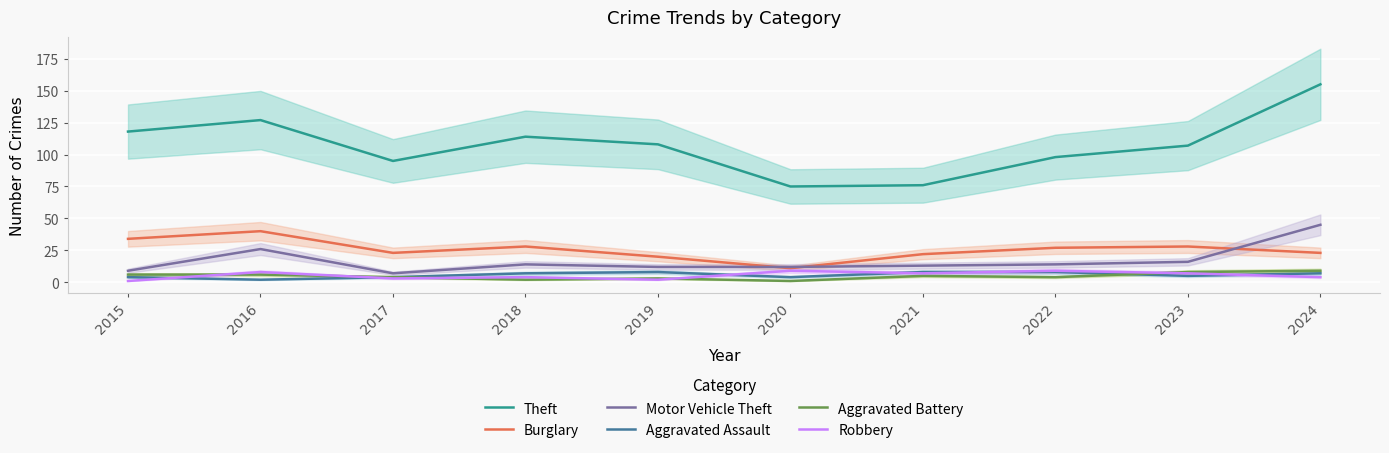

True or false: Theft and Aggravated Battery intersect in this chart.

False